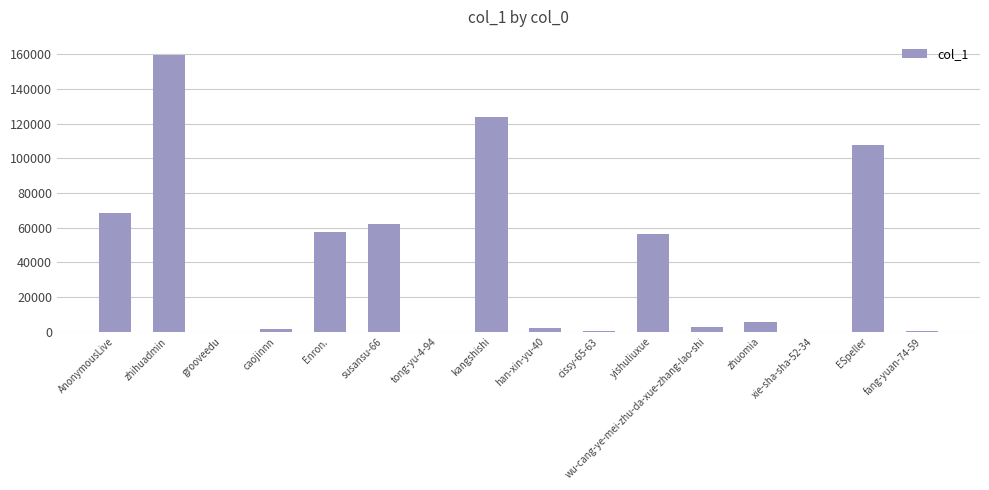

Is it true that the value at zhihuadmin is 55938?

False